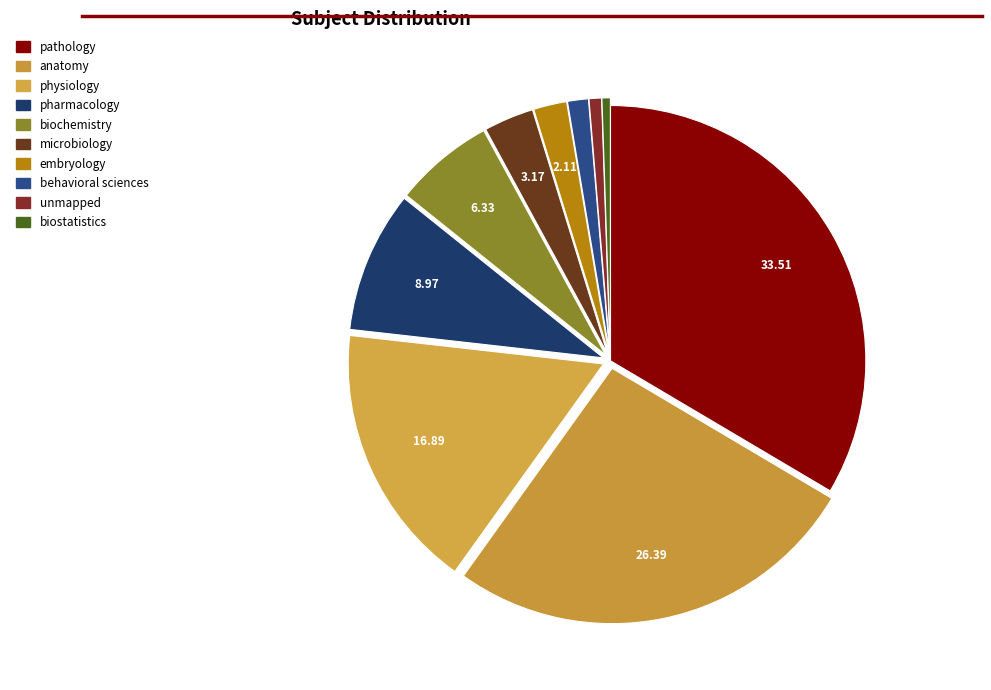

What is the total percentage of pathology and physiology?

50.4%